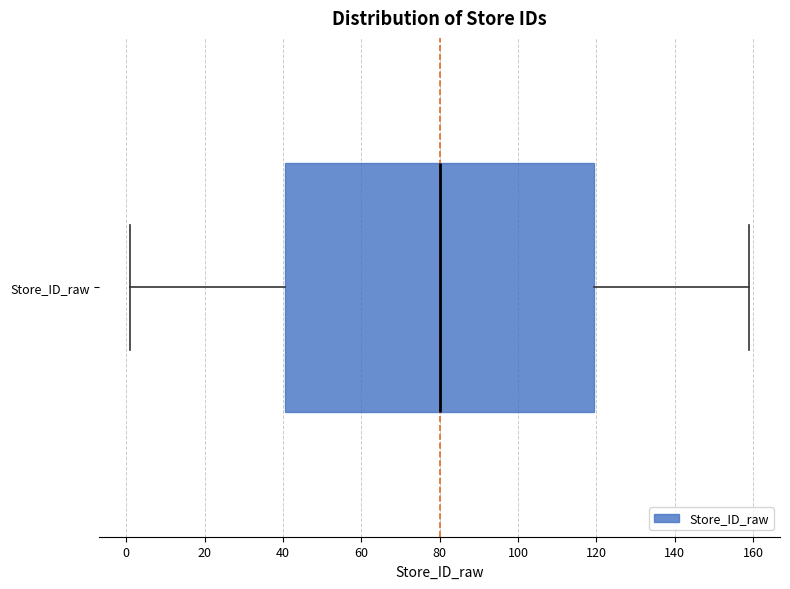

Read this box plot against the x-axis: the position of the median line, the range covered by the box, and the ends of both whiskers. The values are not printed on the chart, so give them approximately, as read against the axis.

median 80, box 40 to 120, whiskers 2 to 160